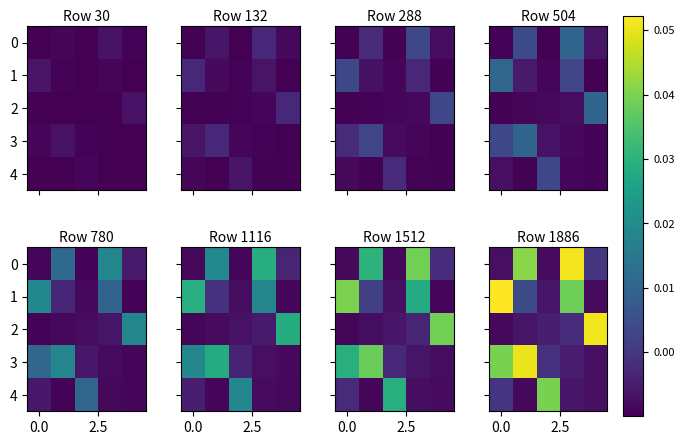

What is the difference between the maximum and second lowest values in the 2 series?

0.1